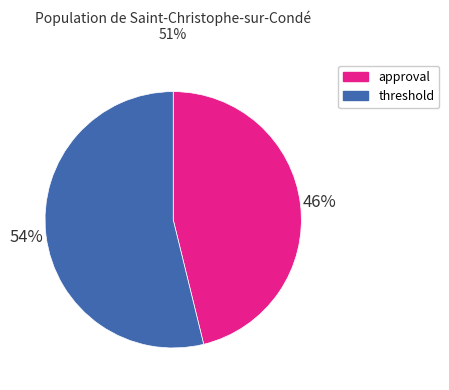

Combined, do approval and threshold account for over 50%?

Yes